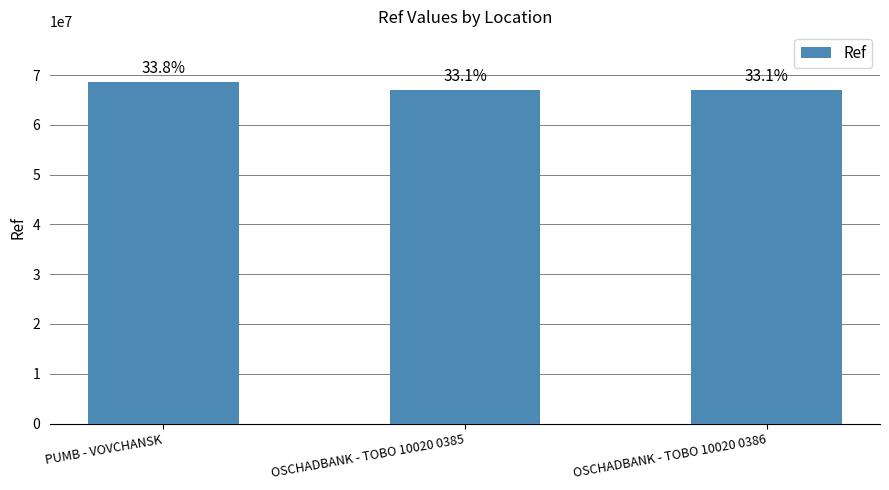

What is the minimum value shown in the chart?

67037715